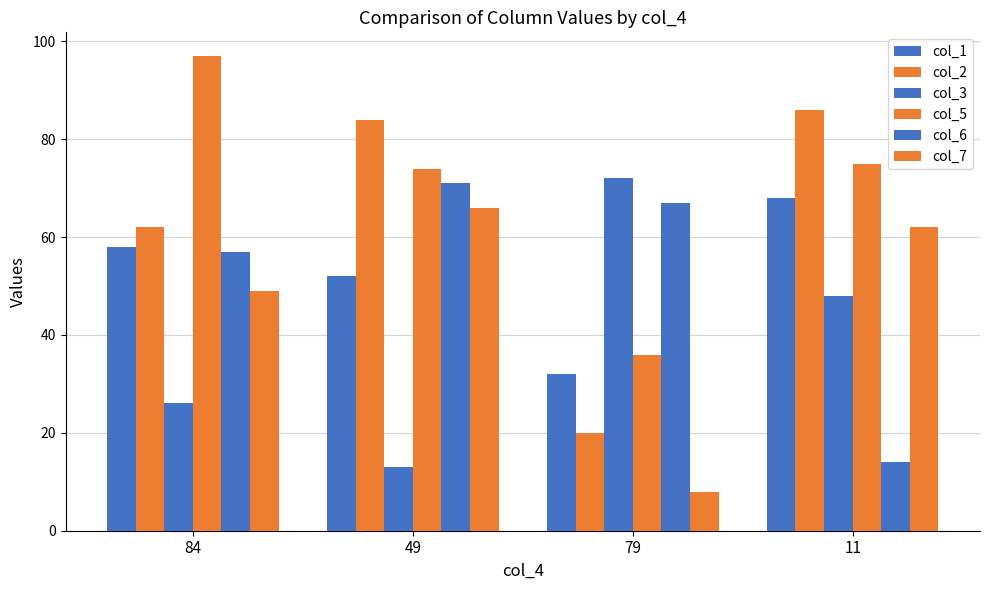

How many bars are there in each group?

6